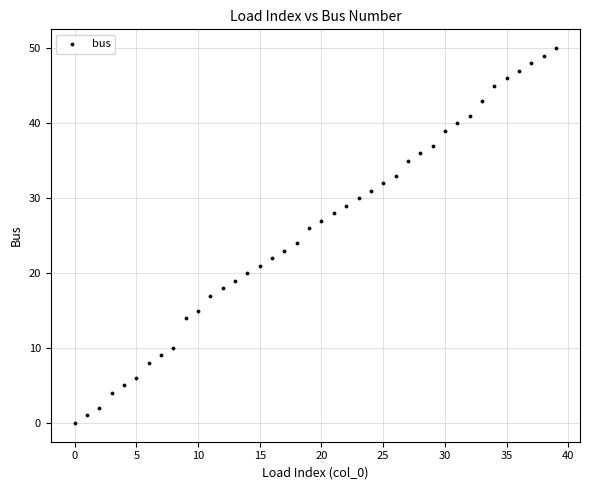

What is the range of Y values (max minus min)?

50